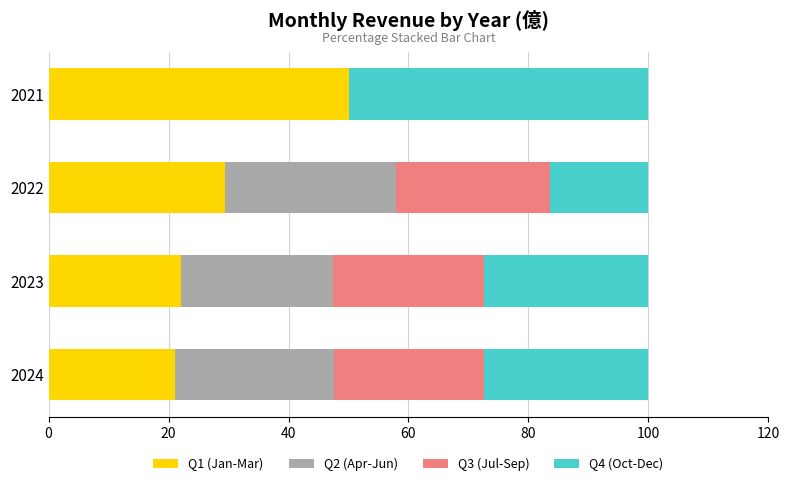

How many distinct data groups are displayed?

4